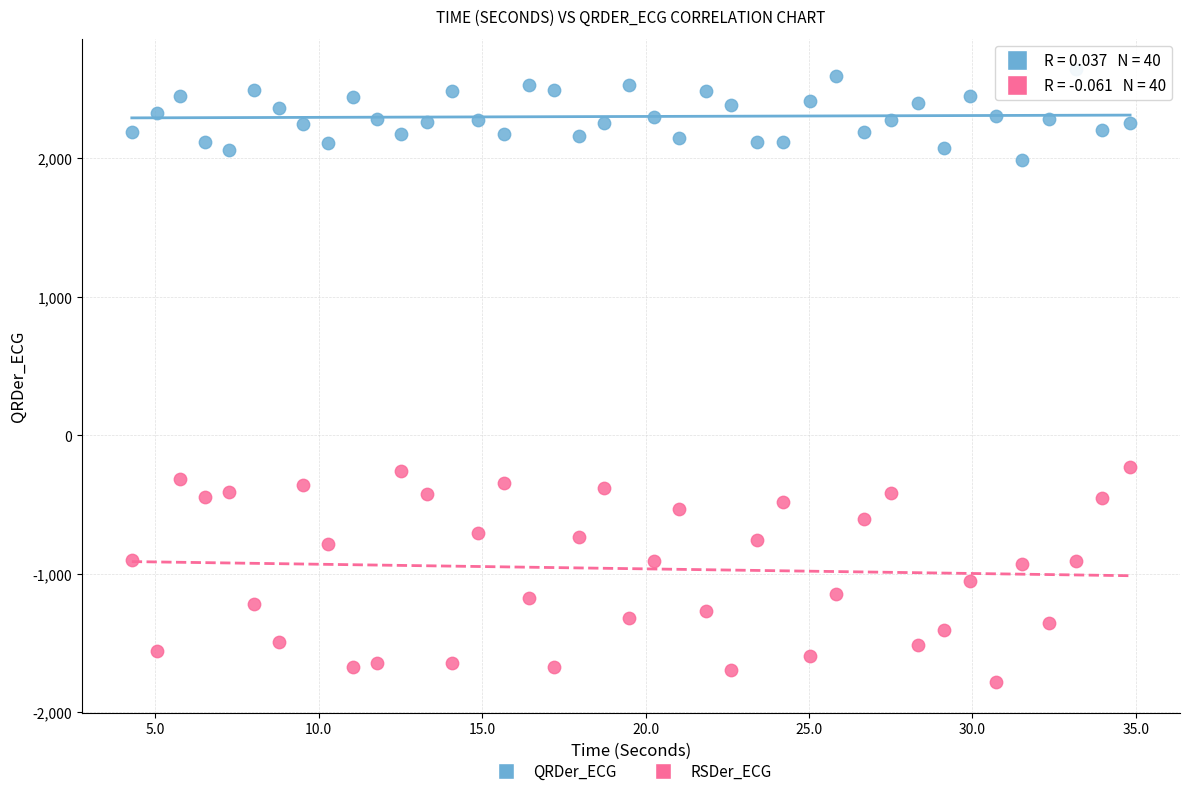

Which series has the widest spread of Y values?

RSDer_ECG